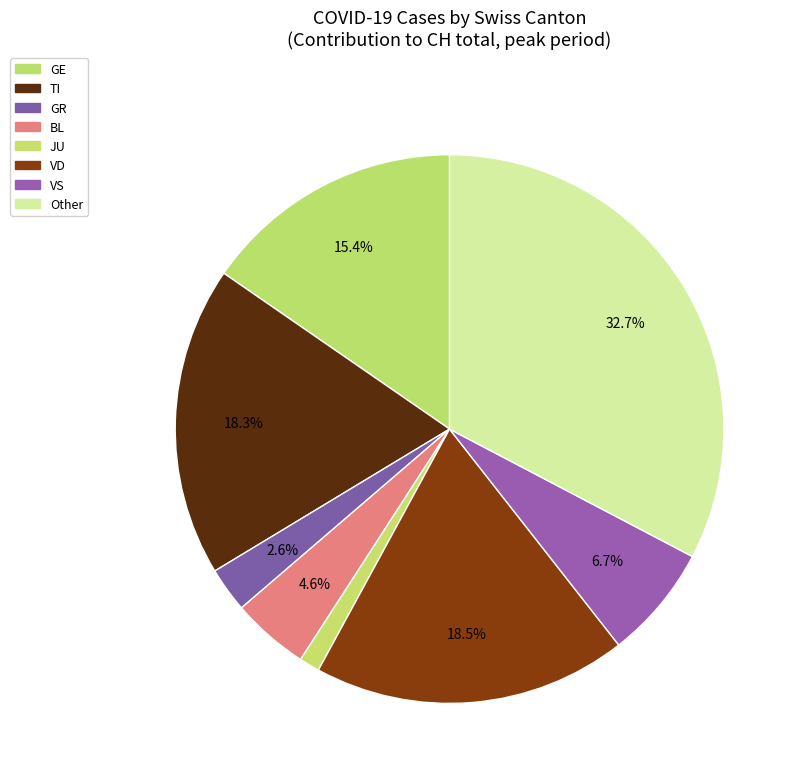

Is there a majority slice in this chart?

No